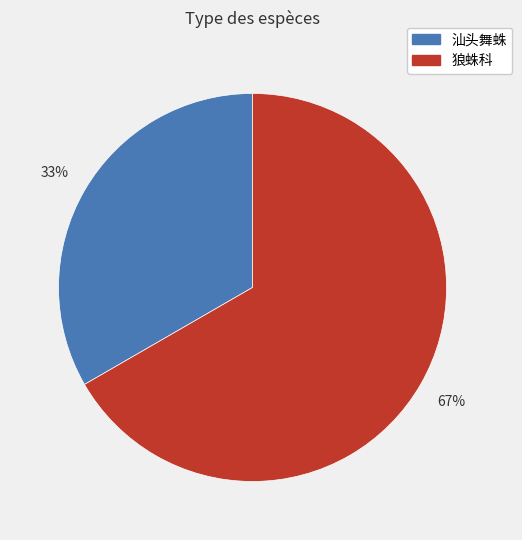

Which slice represents more than half of the pie?

狼蛛科